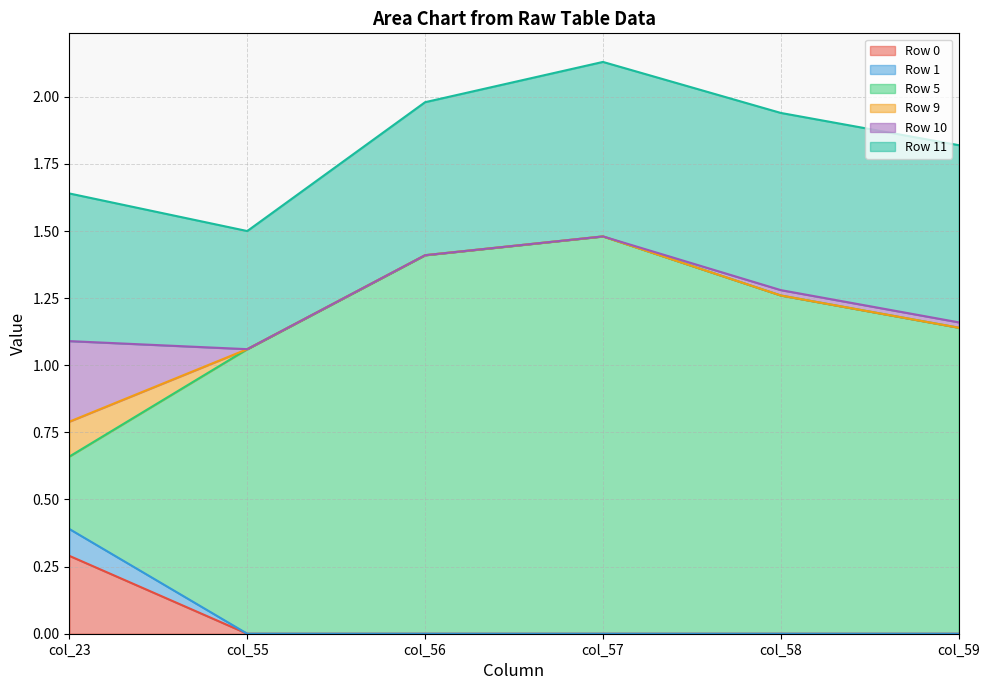

At which label does Row 0 reach its peak?

col_23